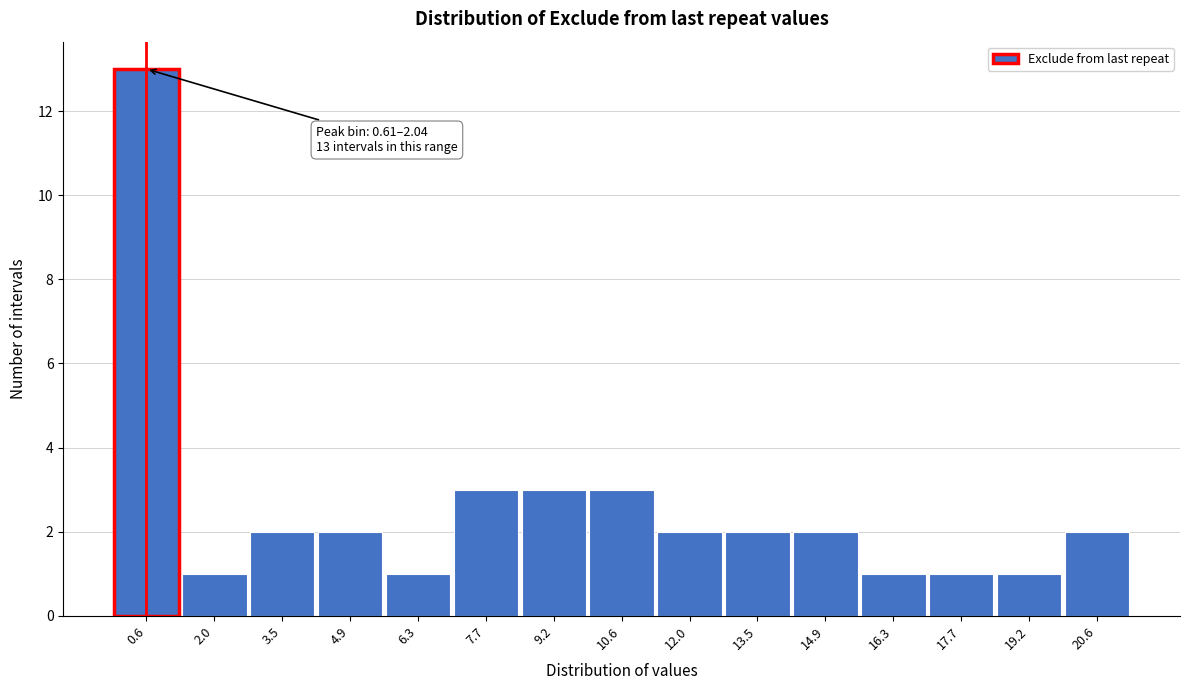

Reading right to left, transcribe all the data shown in this chart.

2	1	1	1	2	2	2	3	3	3	1	2	2	1	13